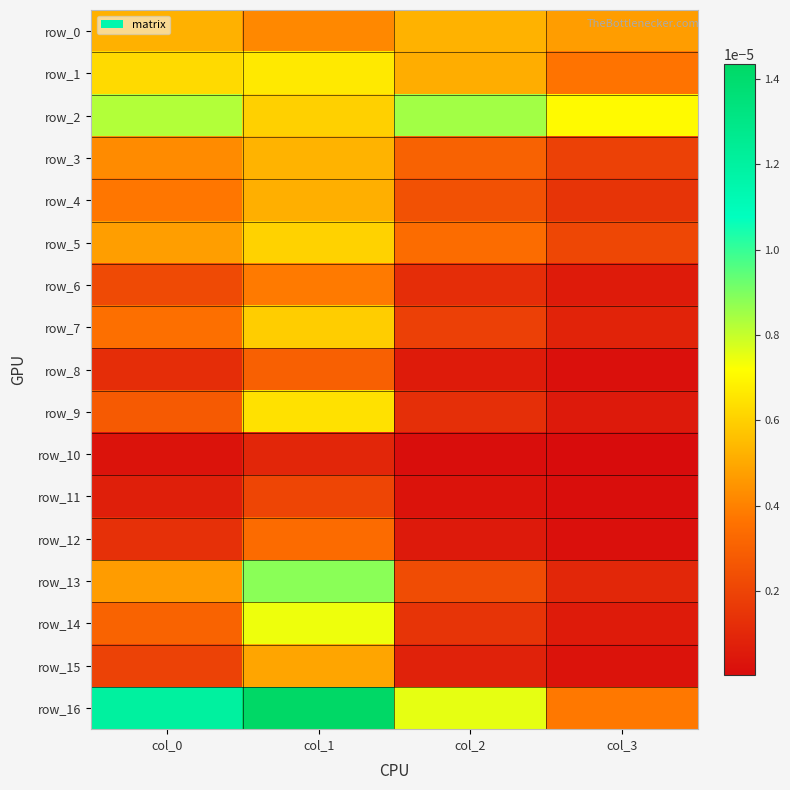

The row_0 series shows 0.0 at col_0. True or false?

False